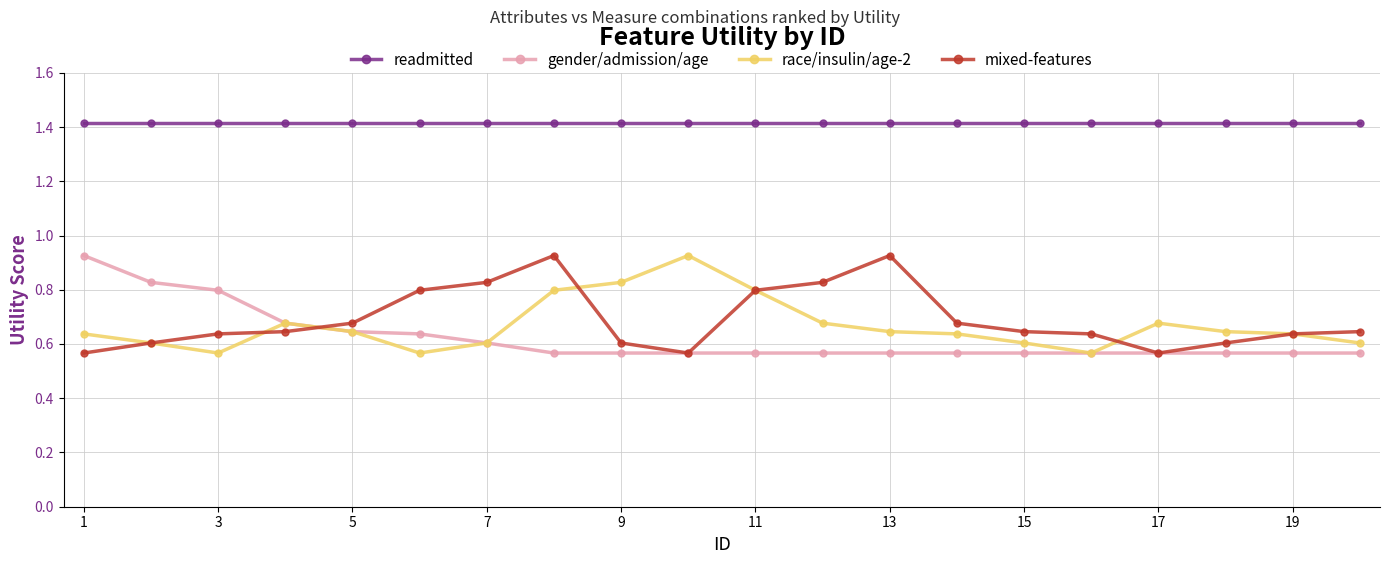

How many distinct data groups are displayed?

4